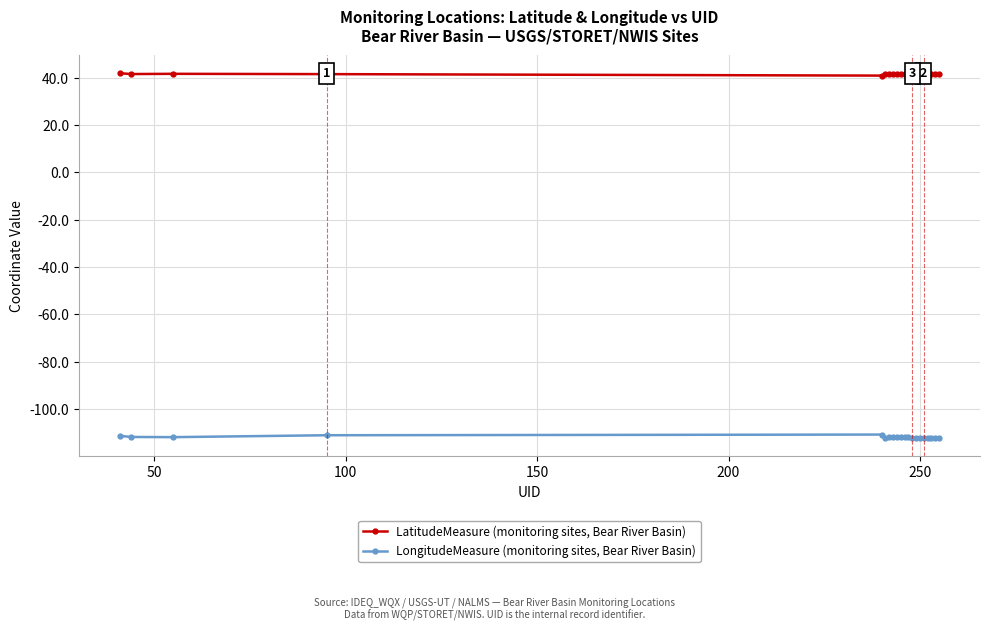

Which series has the largest total across all categories?

LatitudeMeasure (monitoring sites, Bear River Basin)